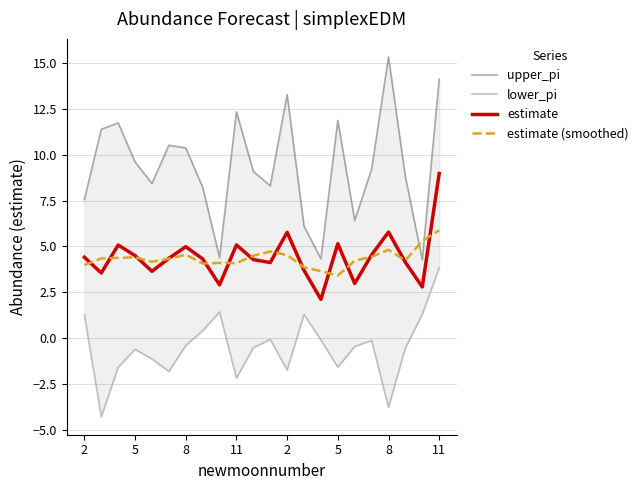

Between 11 and 18, which series saw the biggest shift?

upper_pi